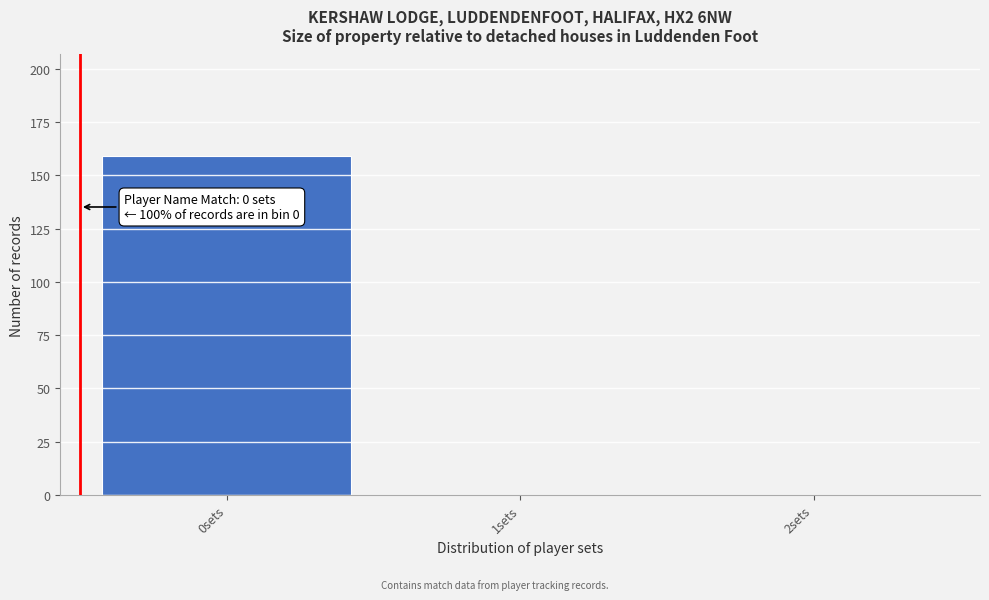

Reading right to left, list all the values displayed in this chart.

2sets=0	1sets=0	0sets=159